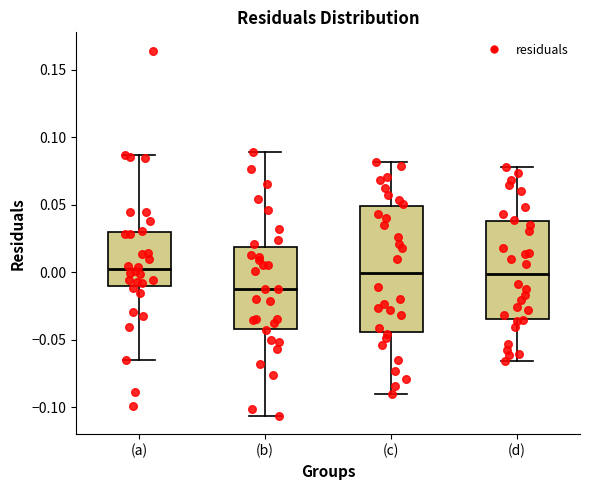

Where does the median line of the box for (c) sit on the y-axis? The values are not printed on the chart, so give them approximately, as read against the axis.

0.000